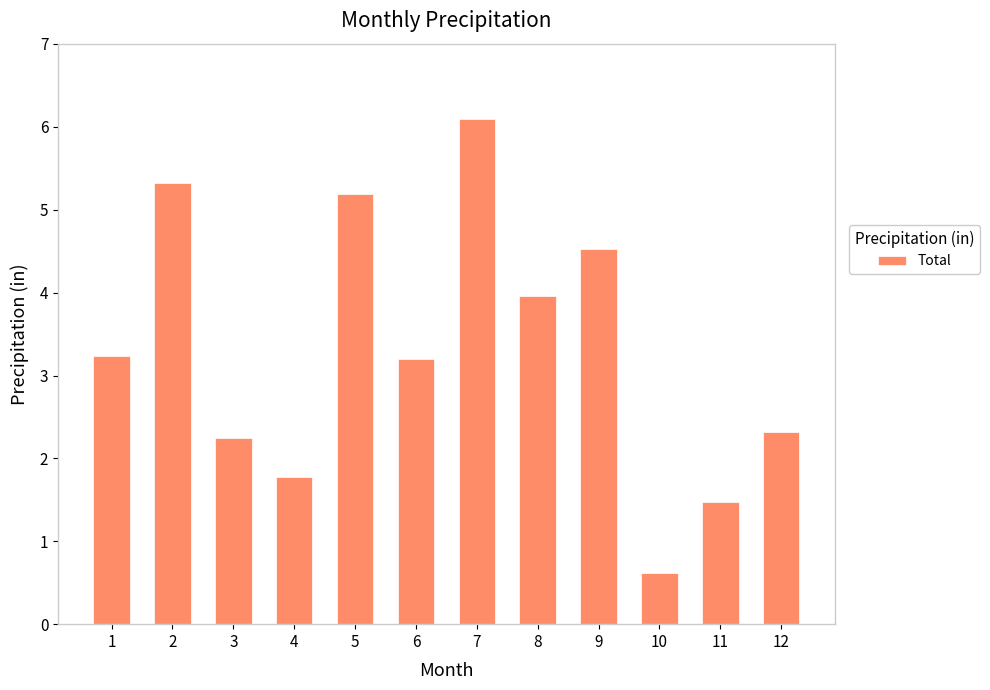

Reading left to right, transcribe all the data shown in this chart.

3.2	5.3	2.2	1.8	5.2	3.2	6.1	4.0	4.5	0.6	1.5	2.3